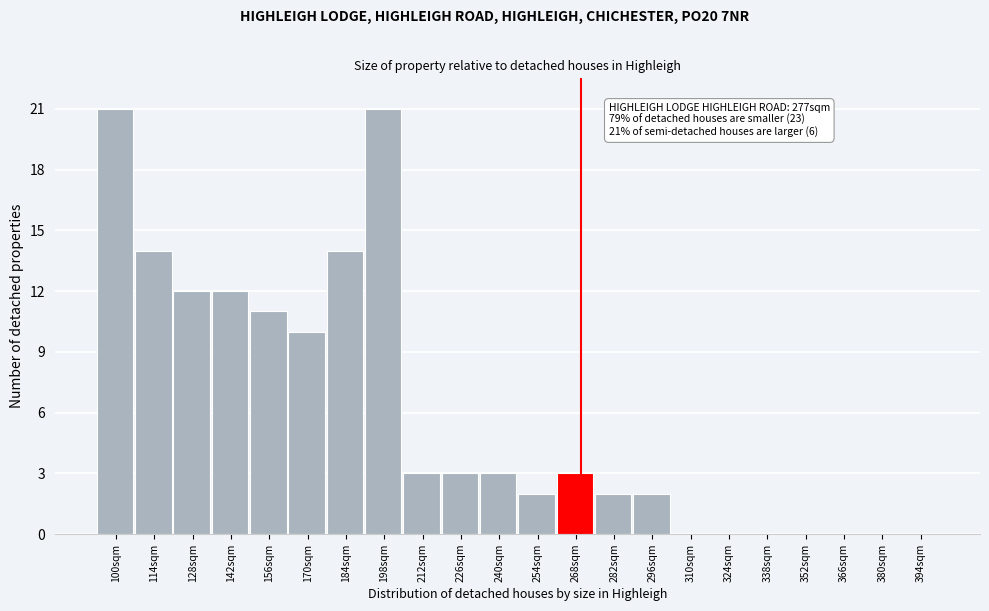

Reading right to left, what are all the values shown in this chart?

394sqm=0	380sqm=0	366sqm=0	352sqm=0	338sqm=0	324sqm=0	310sqm=0	296sqm=2	282sqm=2	268sqm=3	254sqm=2	240sqm=3	226sqm=3	212sqm=3	198sqm=21	184sqm=14	170sqm=10	156sqm=11	142sqm=12	128sqm=12	114sqm=14	100sqm=21